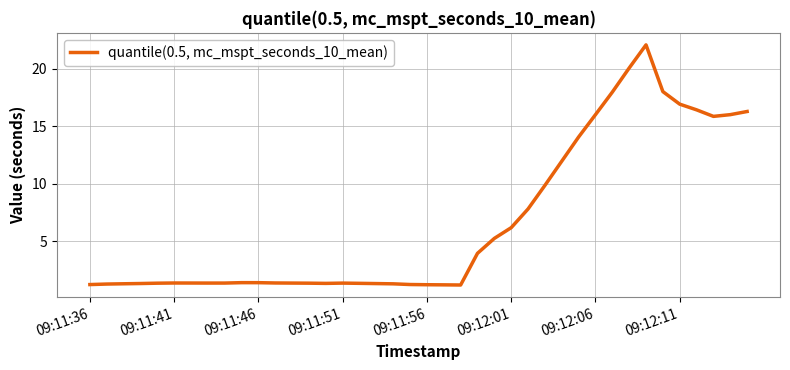

What is the maximum value shown in the chart?

22.1